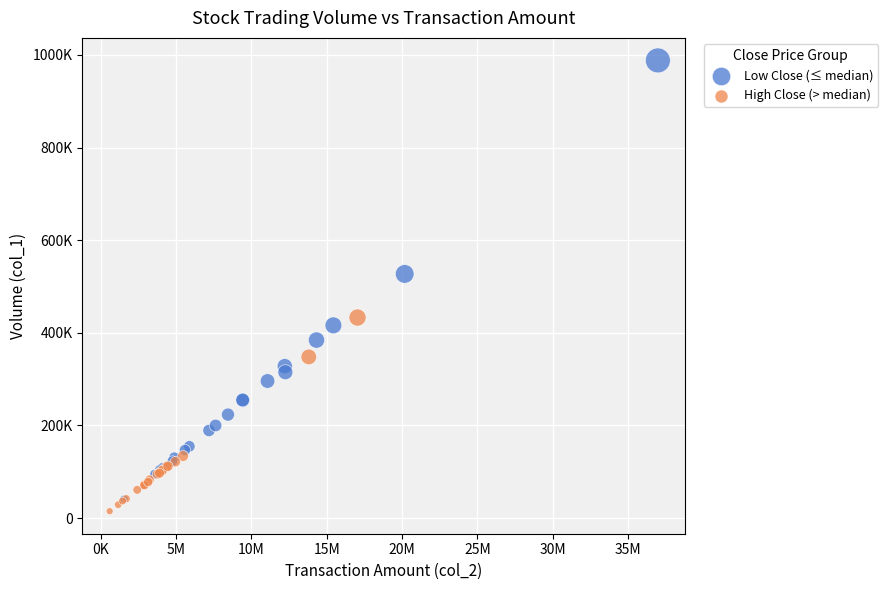

Which series contains the lowest Y value?

High Close (> median)